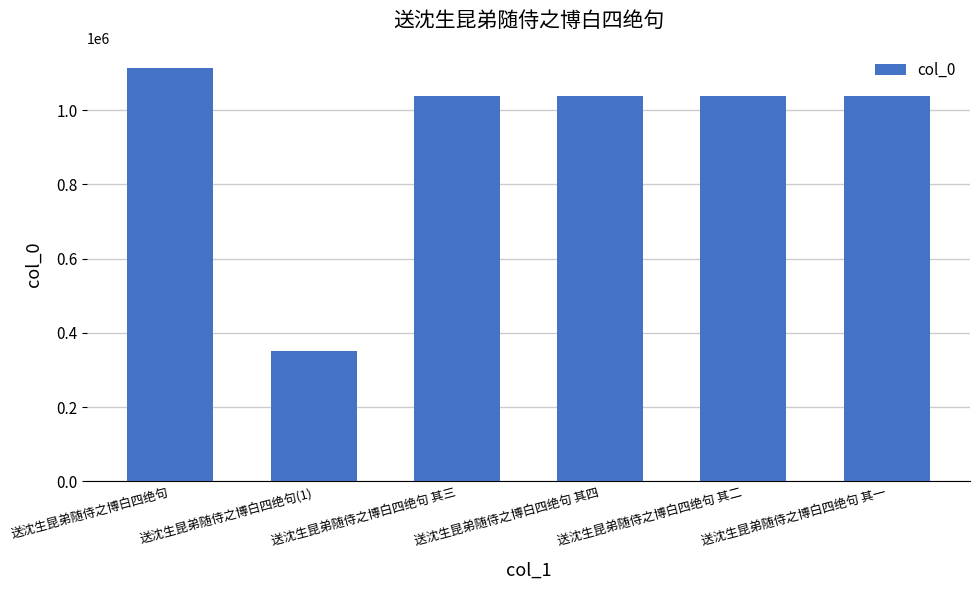

At which category does the chart reach its peak across all series?

送沈生昆弟随侍之博白四绝句